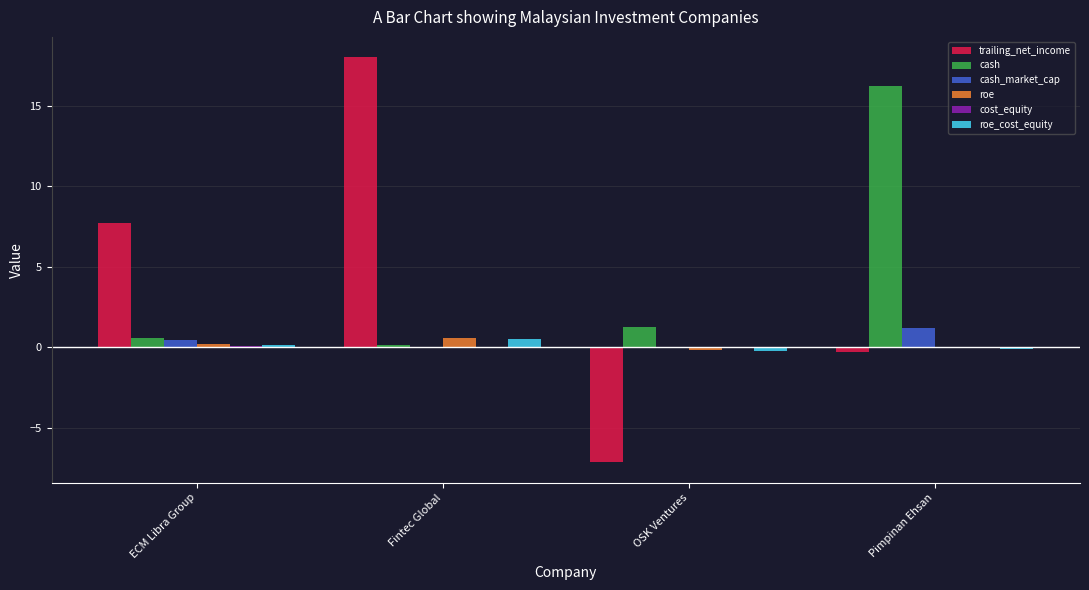

True or false: cash has a value of 16.2 at Pimpinan Ehsan.

True